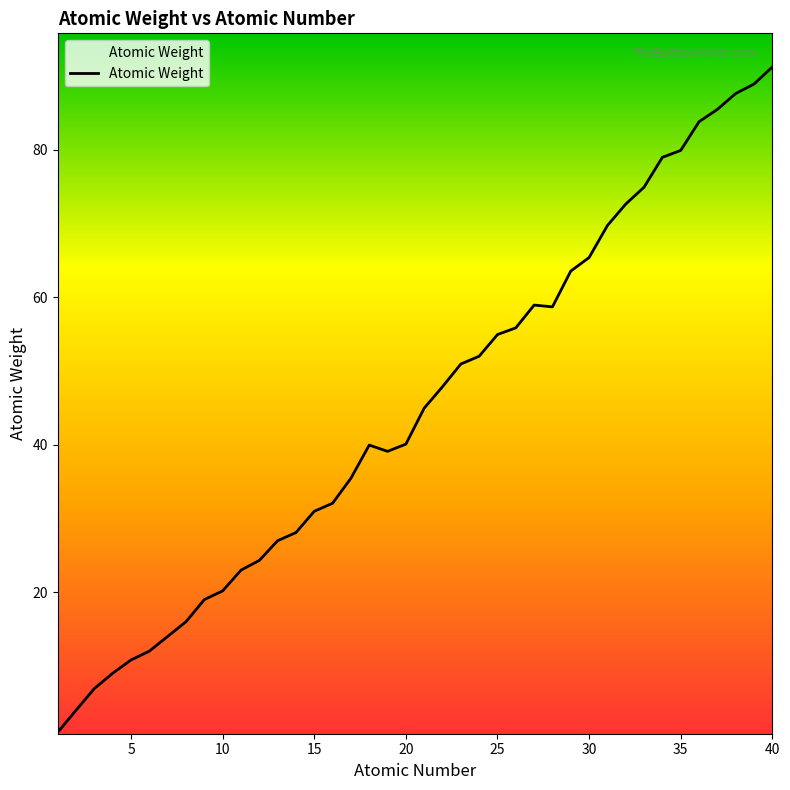

What is the greatest value displayed?

91.2